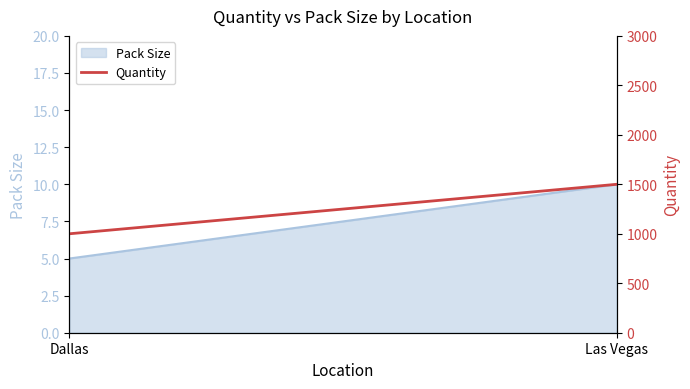

The chart shows a value of 1315 at Dallas. True or false?

False